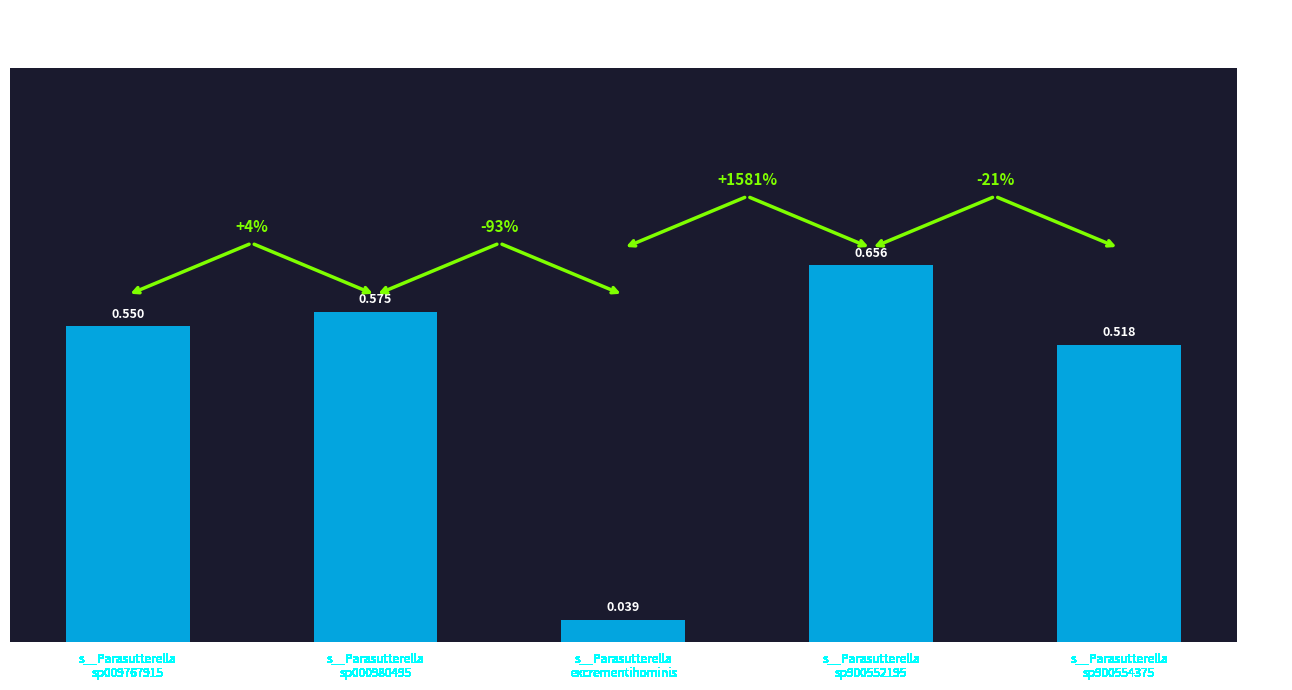

Are the bars horizontal?

No